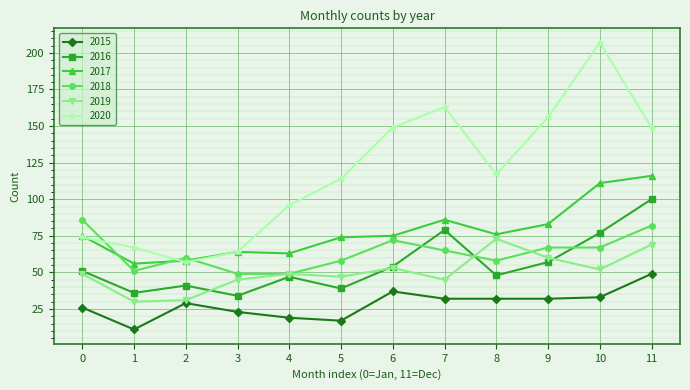

How many lines are shown in the chart?

6